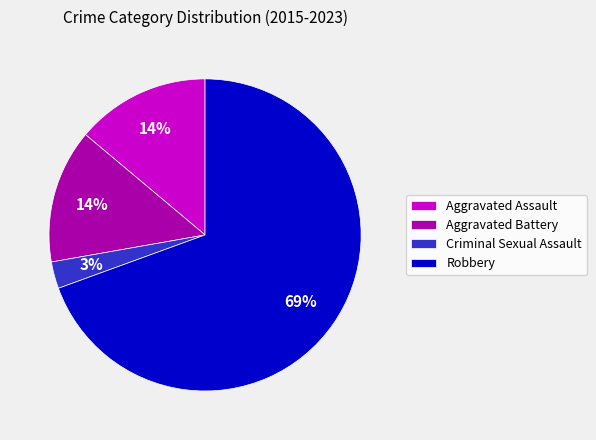

Count the number of slices in the pie.

4